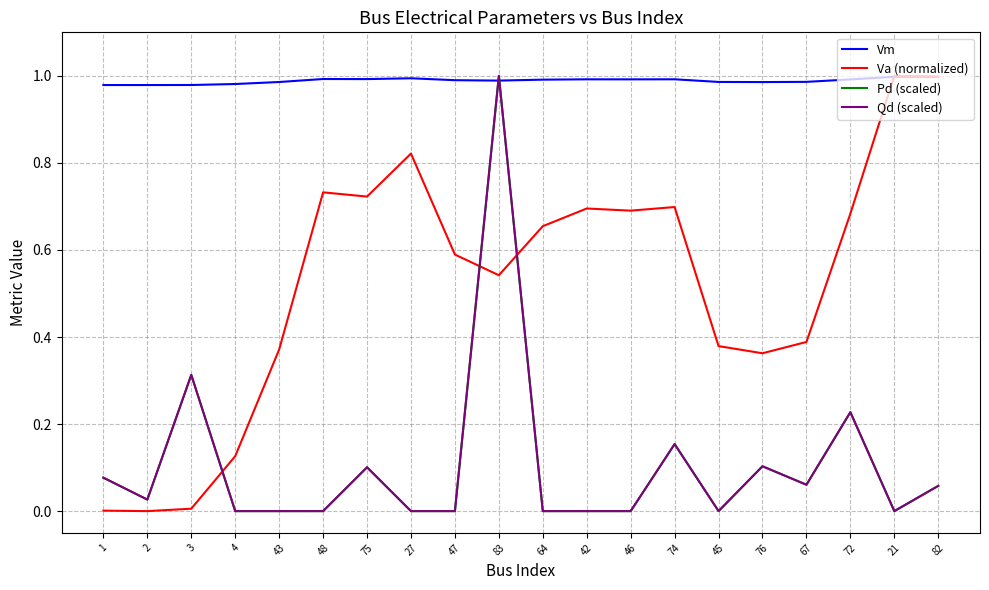

Does the chart have visible grid lines?

Yes